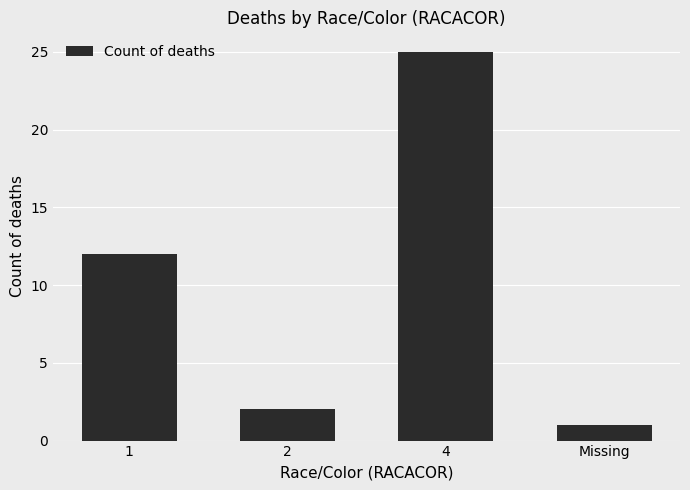

How many distinct data groups are displayed?

1